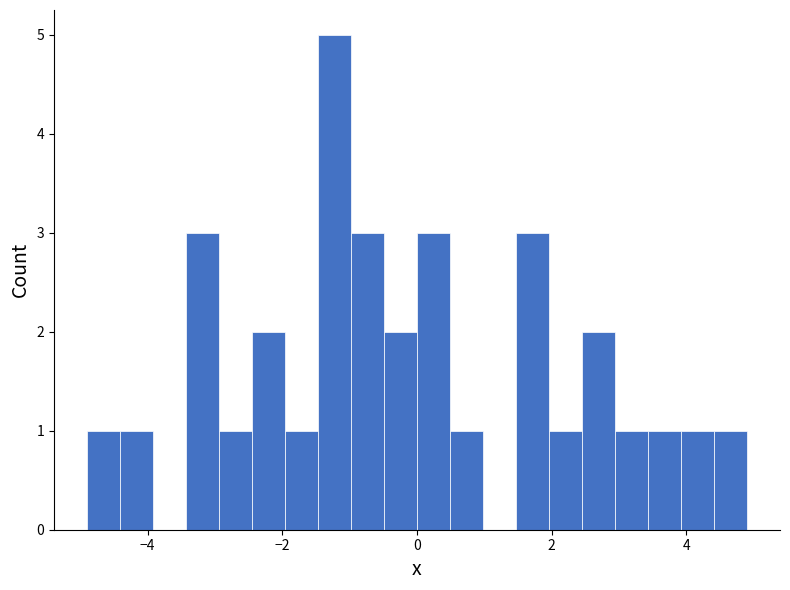

Around what value on the x-axis is the tallest bar? Give the approximate position of its centre, as read against the axis.

-1.2